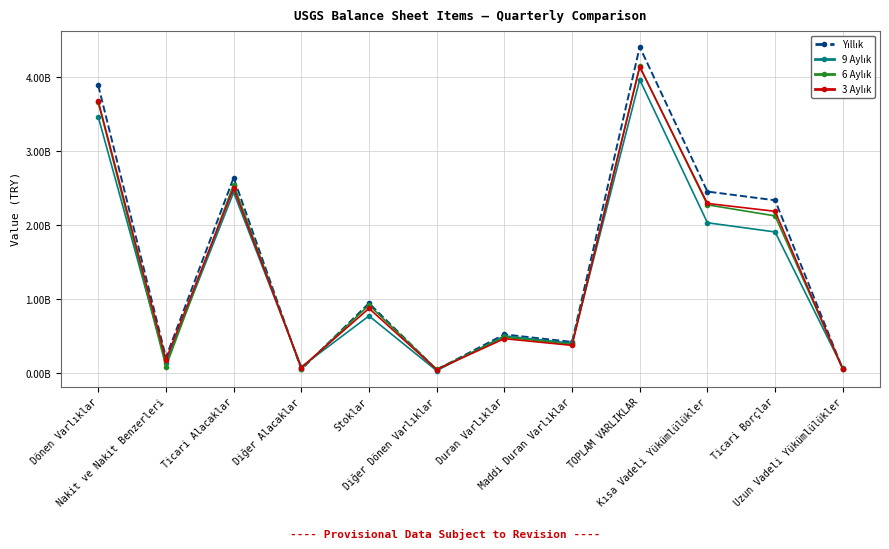

How many interior local peaks does the 9 Aylık series have?

4